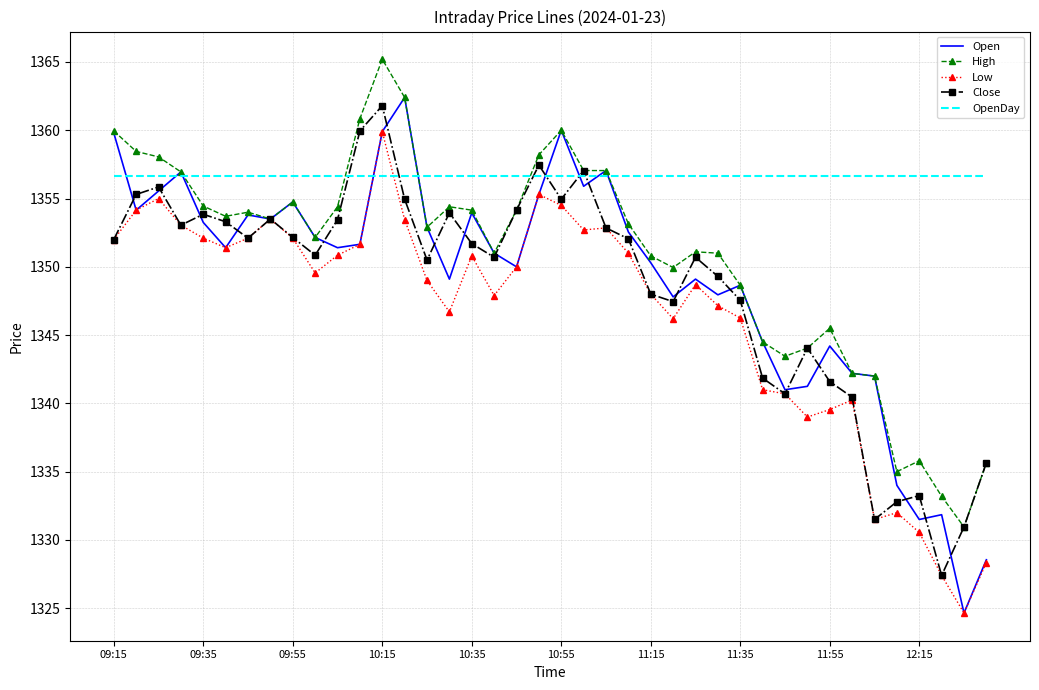

Which series has the largest total across all categories?

OpenDay